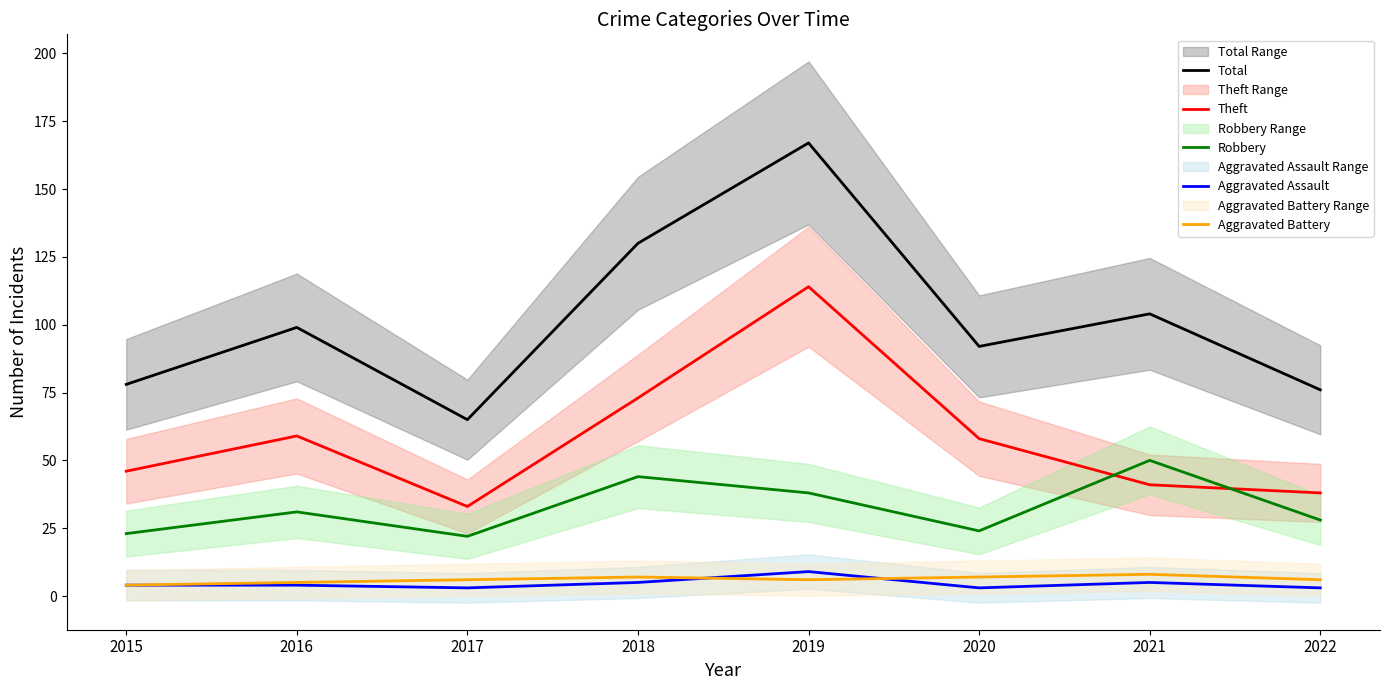

Reading left to right, extract all data points from this chart.

Total: 2015=78	2016=99	2017=65	2018=130	2019=167	2020=92	2021=104	2022=76
Theft: 2015=46	2016=59	2017=33	2018=73	2019=114	2020=58	2021=41	2022=38
Robbery: 2015=23	2016=31	2017=22	2018=44	2019=38	2020=24	2021=50	2022=28
Aggravated Assault: 2015=4	2016=4	2017=3	2018=5	2019=9	2020=3	2021=5	2022=3
Aggravated Battery: 2015=4	2016=5	2017=6	2018=7	2019=6	2020=7	2021=8	2022=6